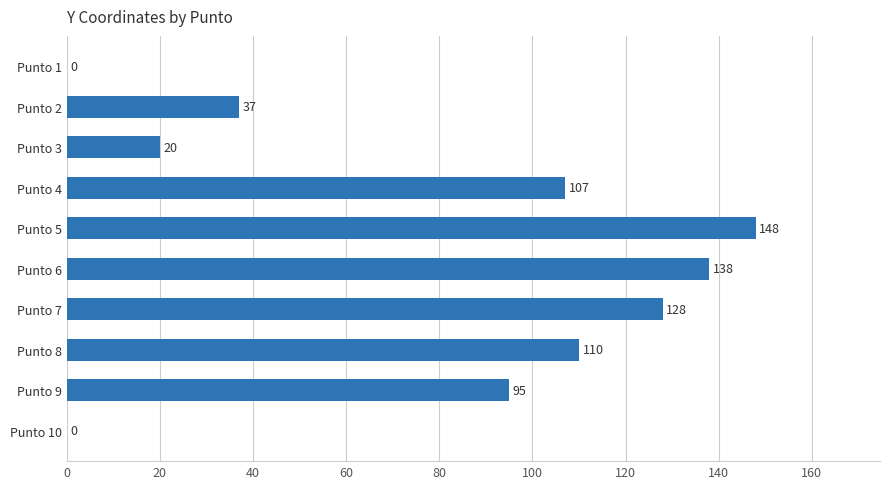

Reading top to bottom, transcribe all the data shown in this chart.

Punto 1=0	Punto 2=37	Punto 3=20	Punto 4=107	Punto 5=148	Punto 6=138	Punto 7=128	Punto 8=110	Punto 9=95	Punto 10=0